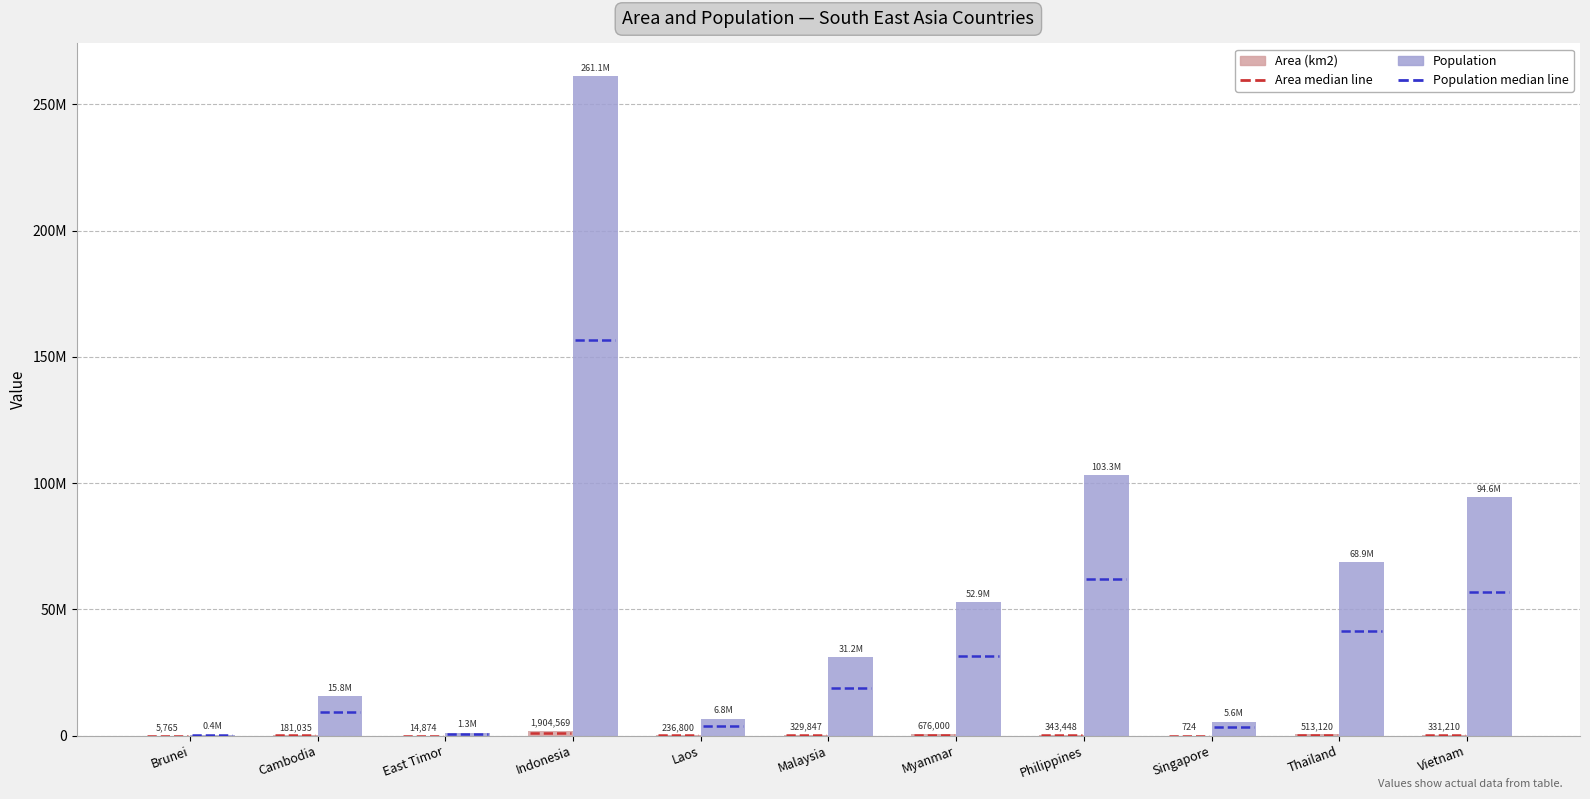

What is the approximate value of Area (km2) at Singapore, to the nearest 50?

700